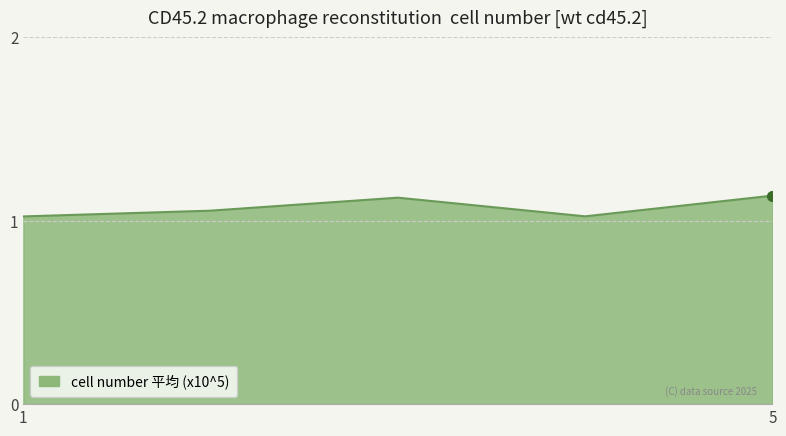

How many lines are shown in the chart?

1